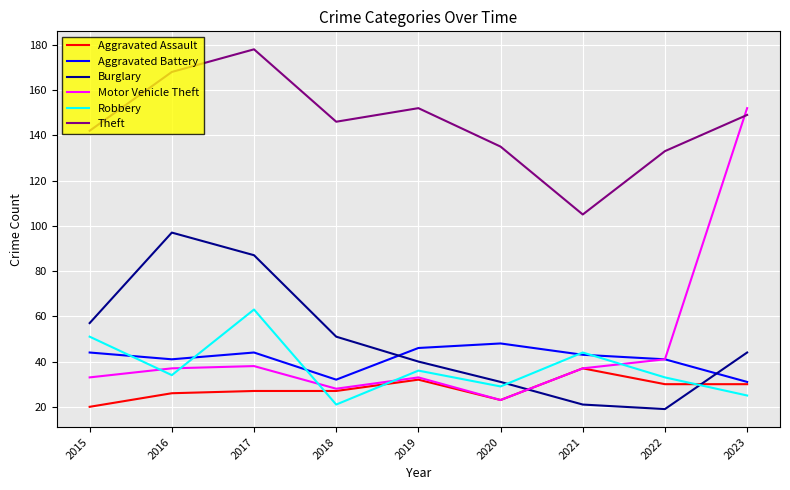

Where is Robbery nearest to the value 42?

2021